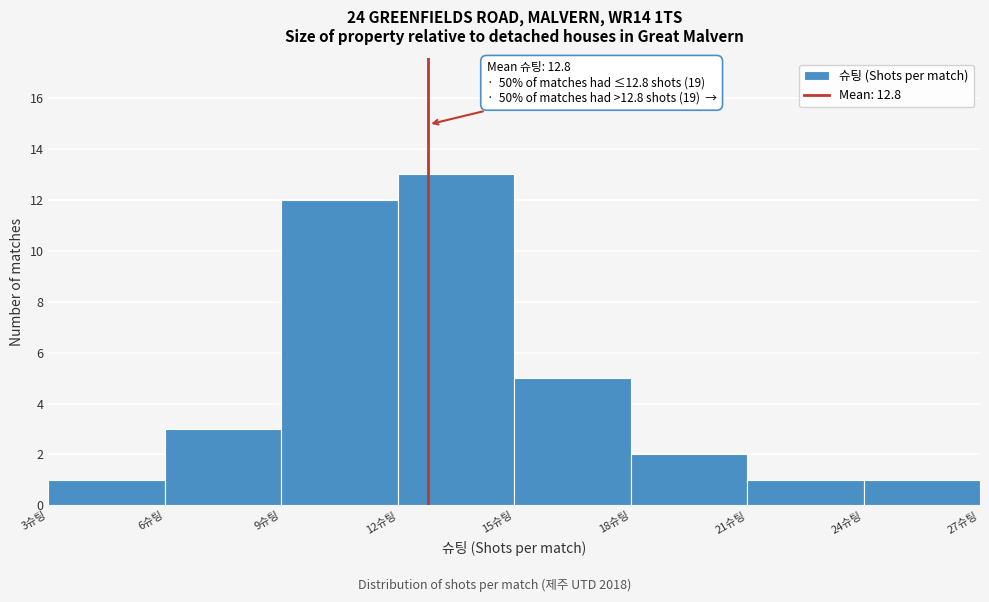

Which range on the x-axis has the tallest bar?

12 to 15